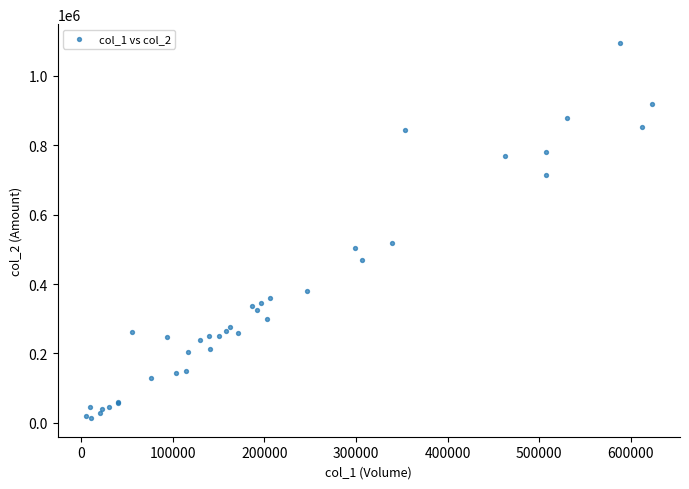

What Y value in the scatter plot is closest to 554480?

517330